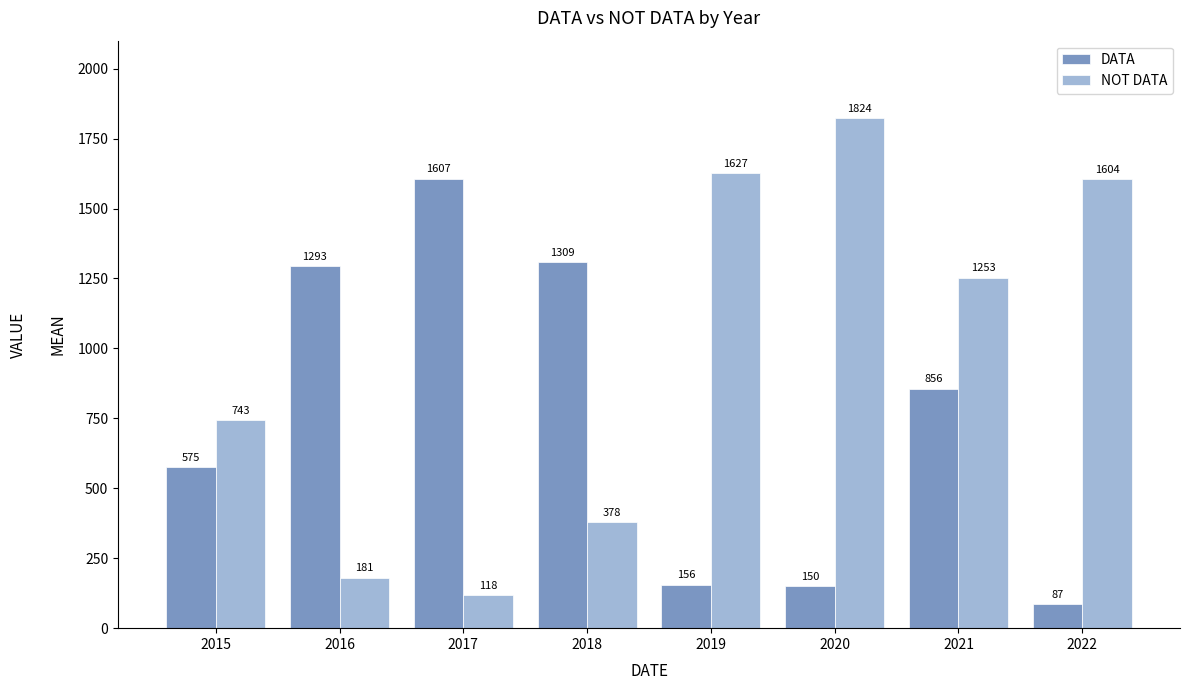

True or false: DATA has a value of 59 at 2020.

False